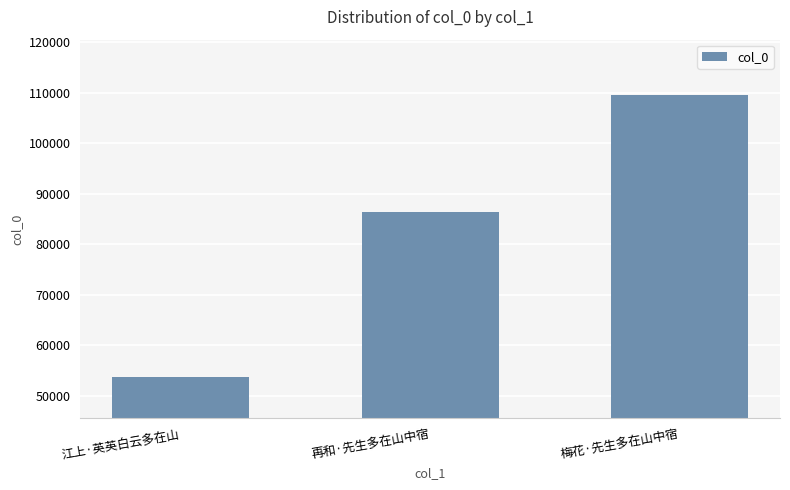

The chart shows a value of 160335 at 梅花·先生多在山中宿. True or false?

False